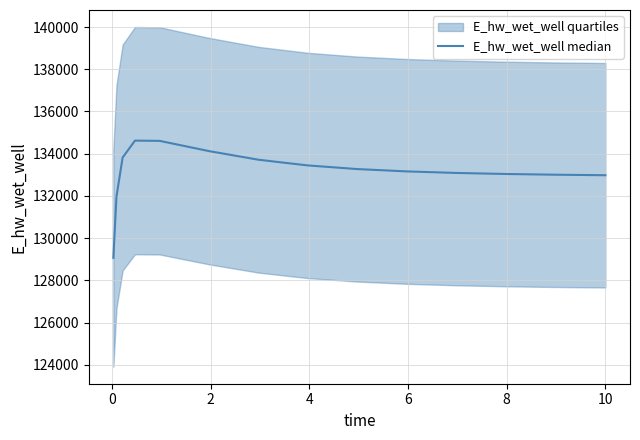

Reading left to right, what are all the values shown in this chart?

129067.2	131964.2	133818.6	134619.9	134608.1	134123.0	133714.7	133444.4	133272.4	133161.8	133088.8	133039.2	133004.7	132980.5	132979.9